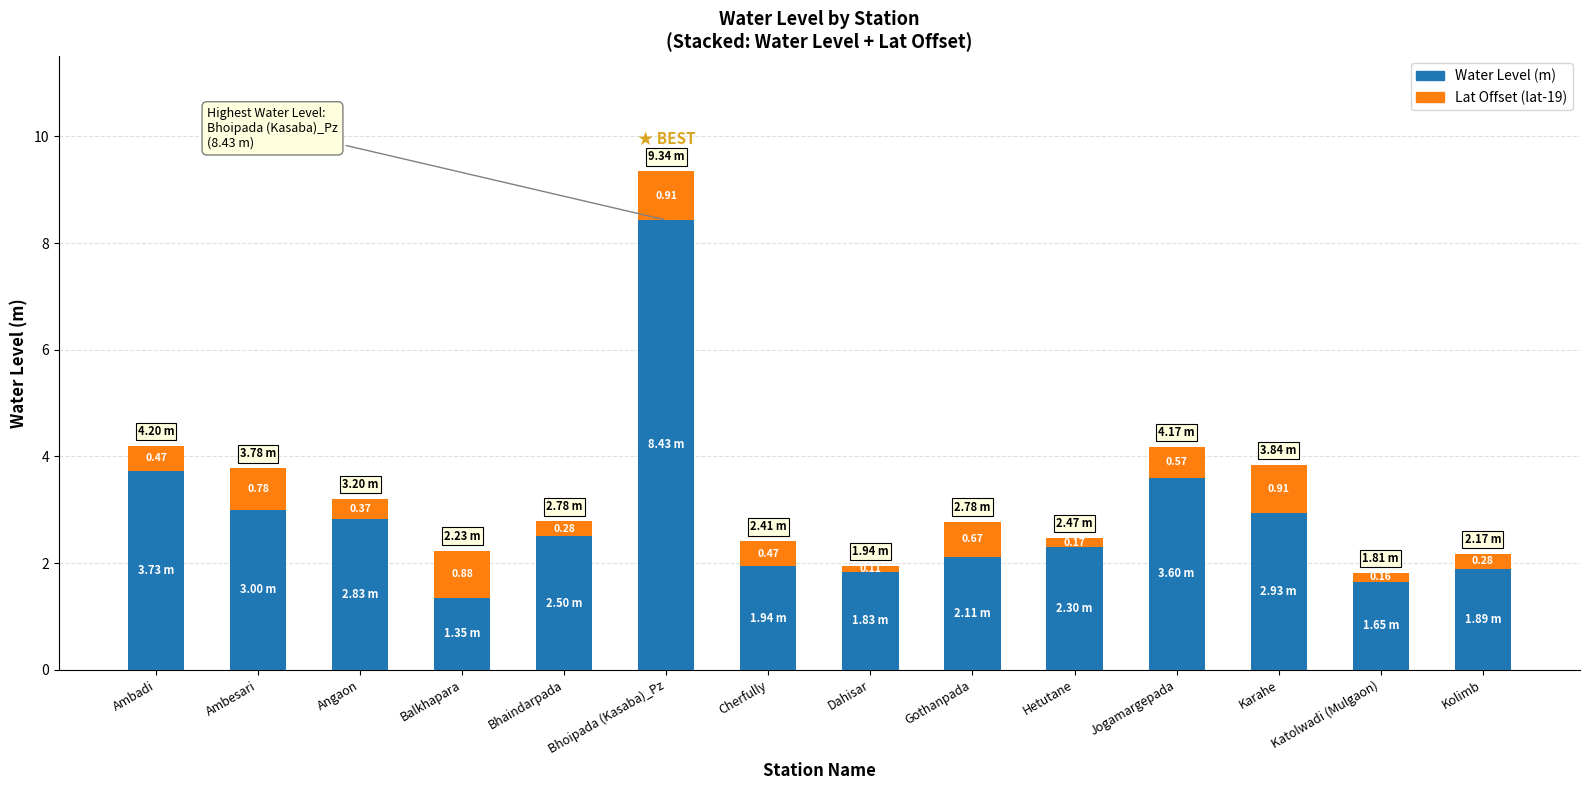

What is the sum of all Water Level (m) values?

40.1